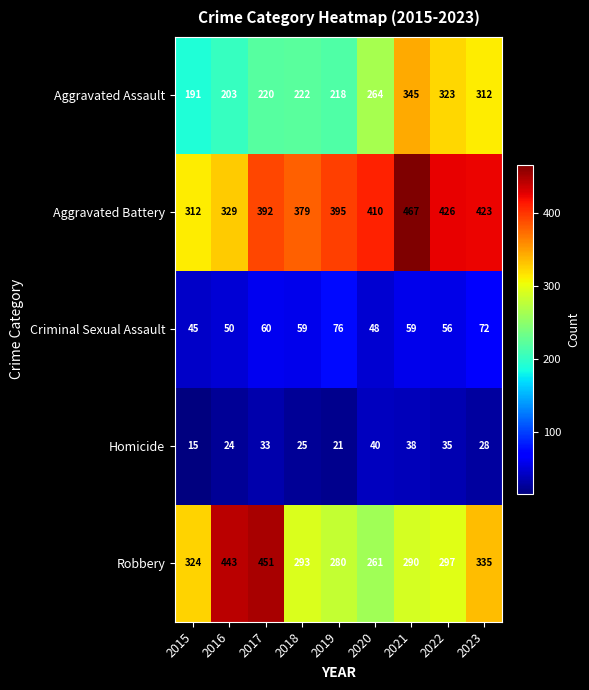

How many values in the Aggravated Battery series are below 395?

4